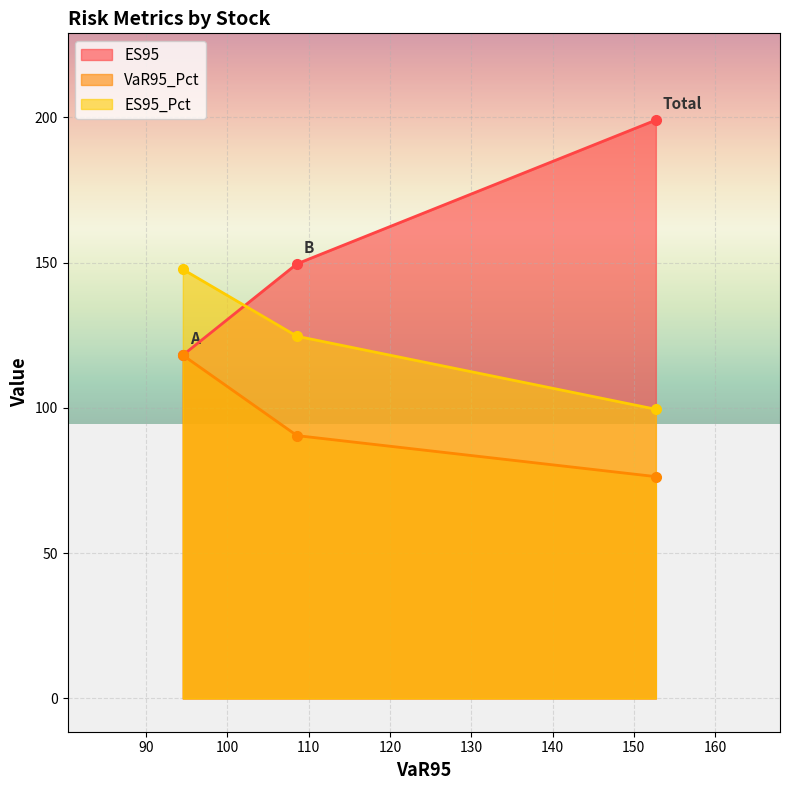

What is the approximate value of VaR95_Pct at B?

90.5